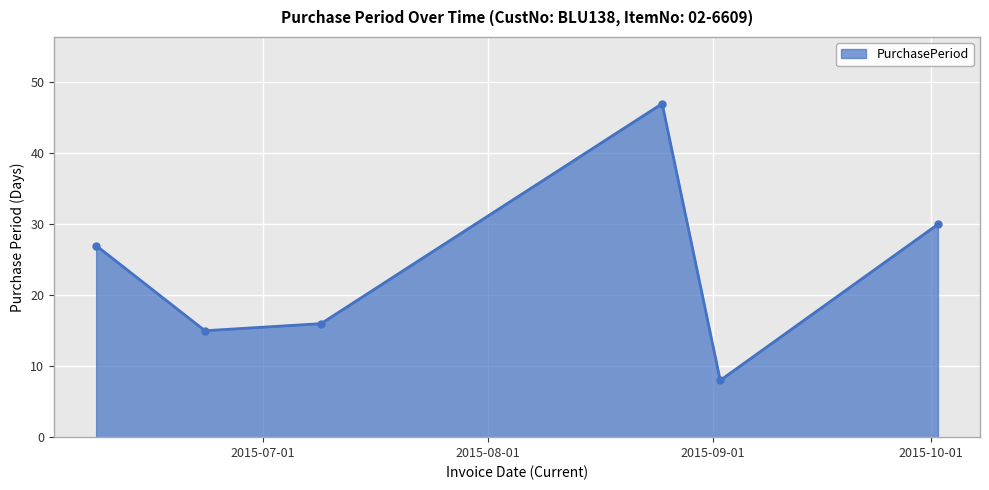

How many lines are shown in the chart?

1